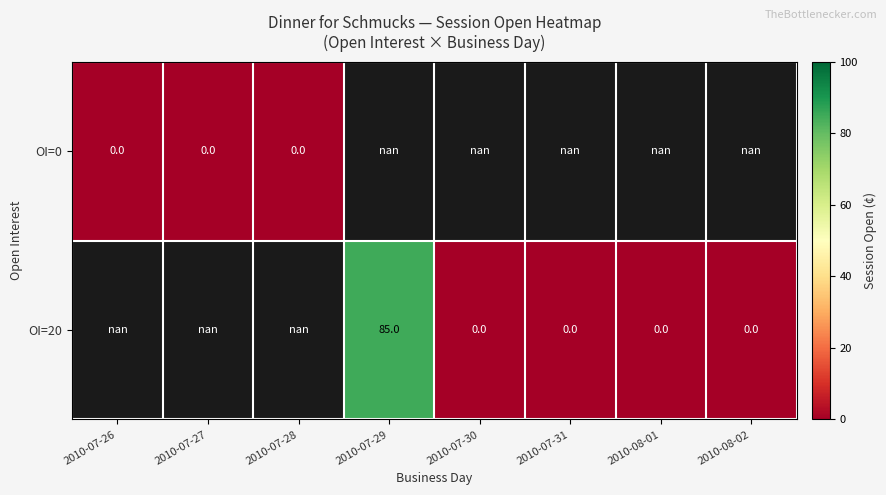

Rank the series by their average value, from lowest to highest.

OI=0, OI=20